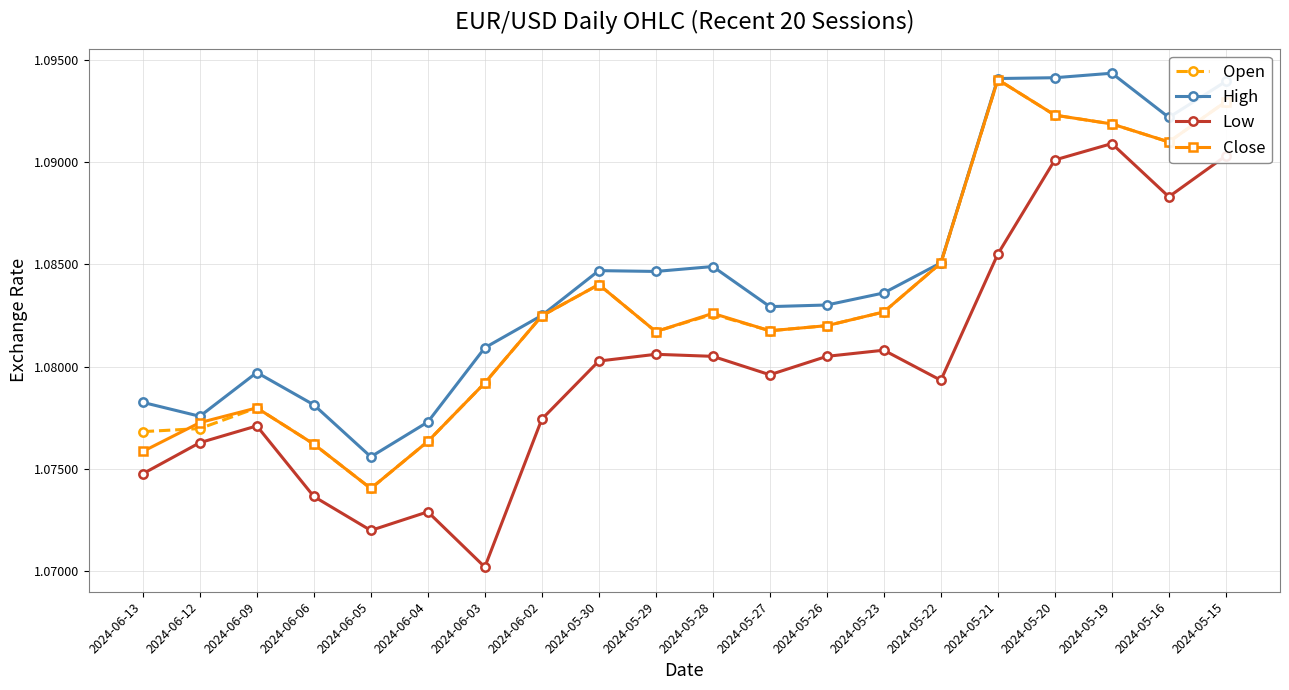

What is the label of the 8th point from the right?

2024-05-26